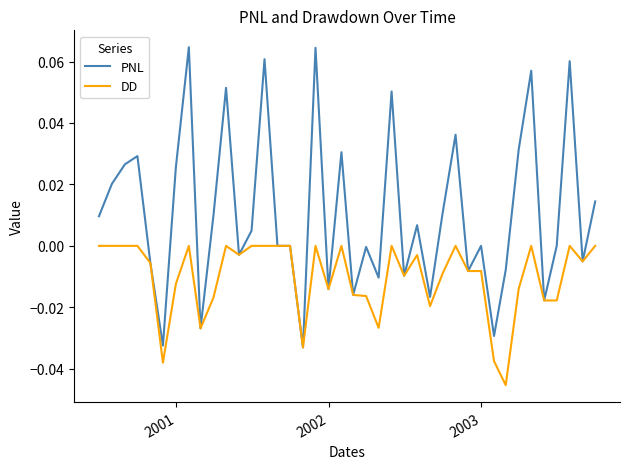

Which series has the largest total across all categories?

PNL